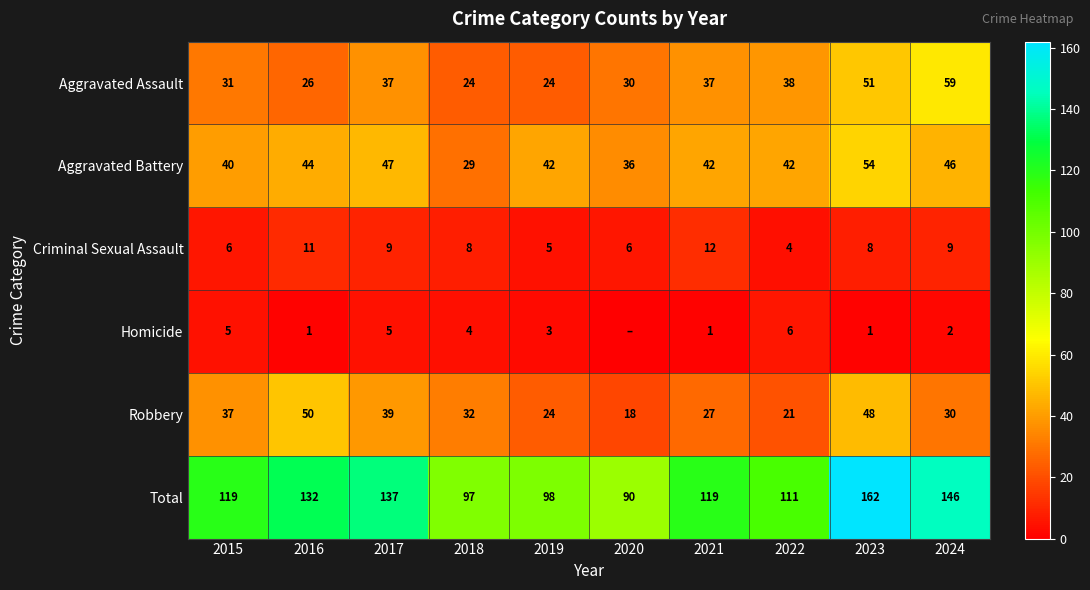

Count the number of data series in this chart.

6